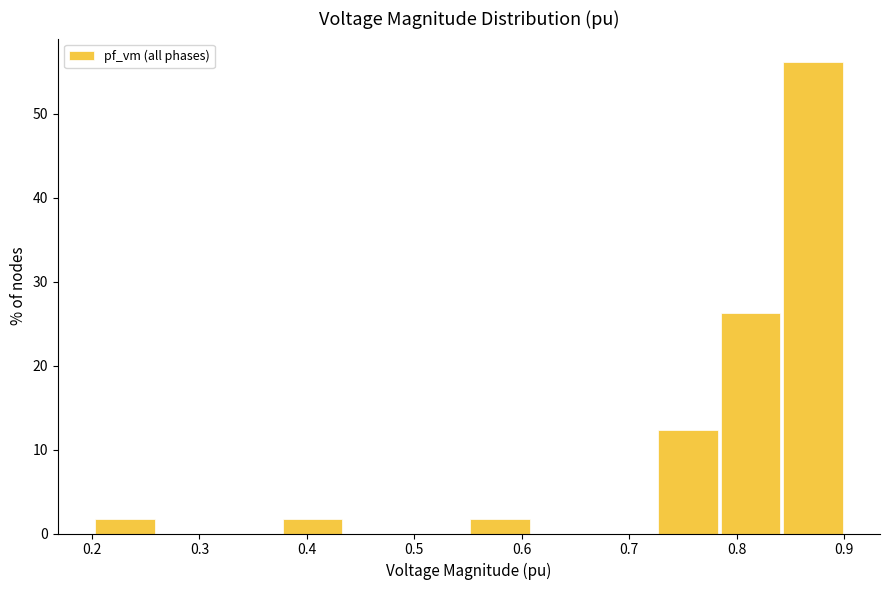

Reading left to right, transcribe this chart: for each bar, give the range it covers on the x-axis and its height. Neither the bar edges nor the heights are printed on the chart, so give them approximately, as read against the axes.

0.20 to 0.26: 2
0.26 to 0.32: 0
0.32 to 0.38: 0
0.38 to 0.43: 2
0.43 to 0.49: 0
0.49 to 0.55: 0
0.55 to 0.61: 2
0.61 to 0.67: 0
0.67 to 0.73: 0
0.73 to 0.78: 12
0.78 to 0.84: 26
0.84 to 0.90: 56